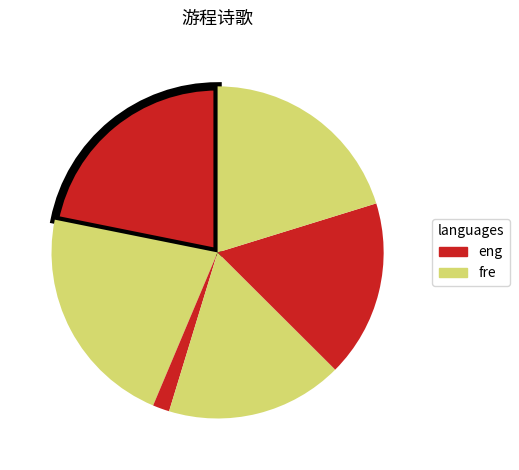

Which category has the biggest portion of the pie?

九日游程符山寺晚归